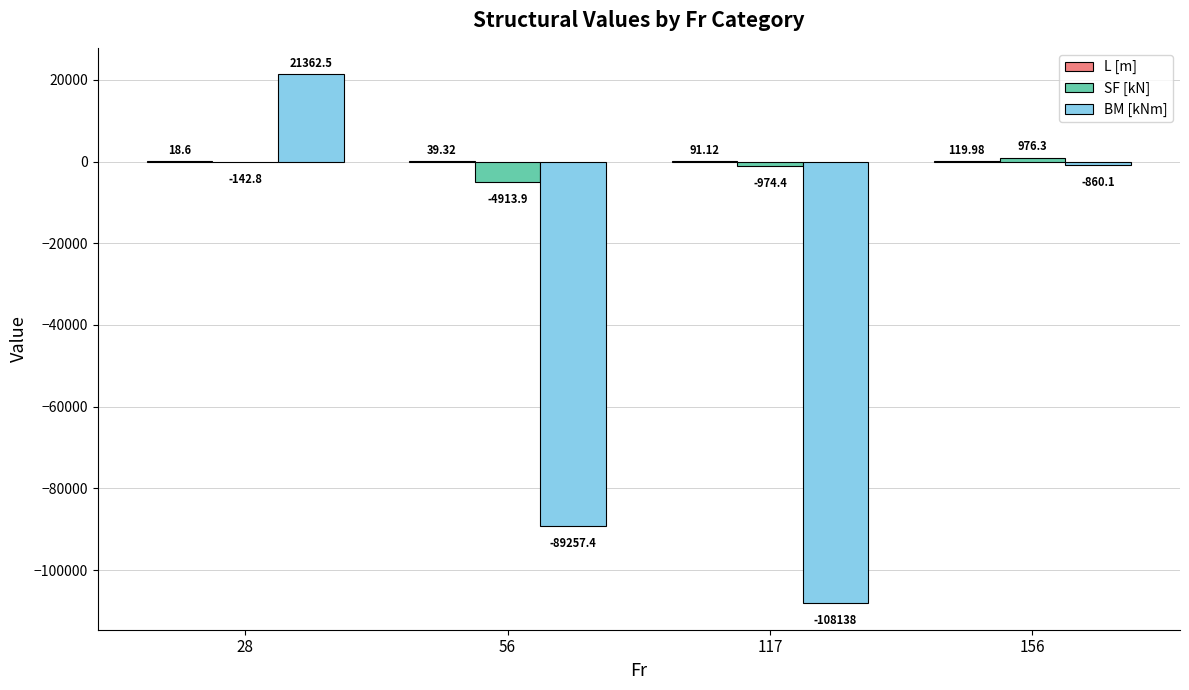

Between 56 and 156, which series saw the biggest shift?

BM [kNm]